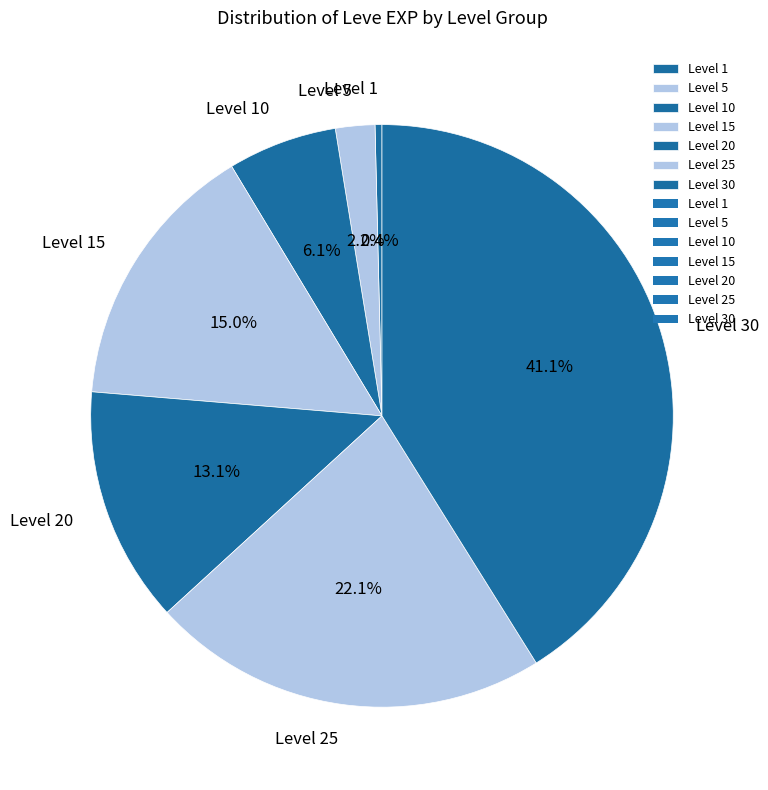

Is Level 10 the majority of the pie?

No